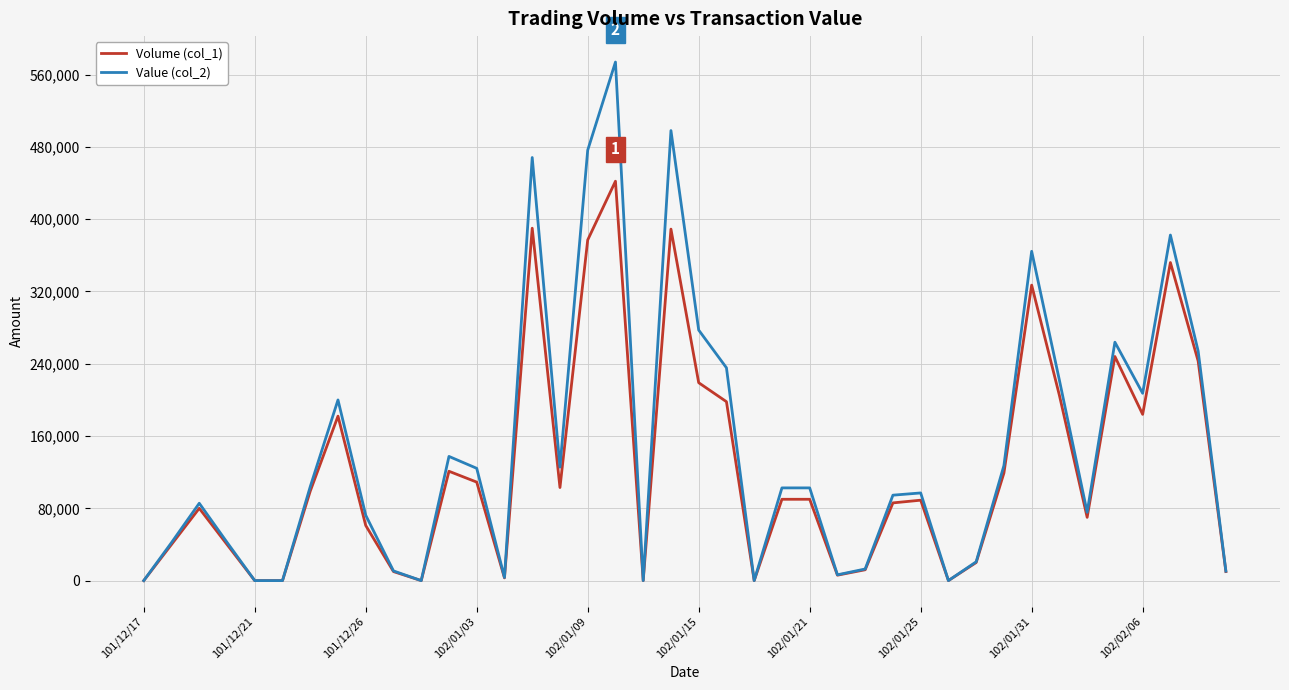

List the series in order of their peak value, lowest first.

Volume (col_1), Value (col_2)